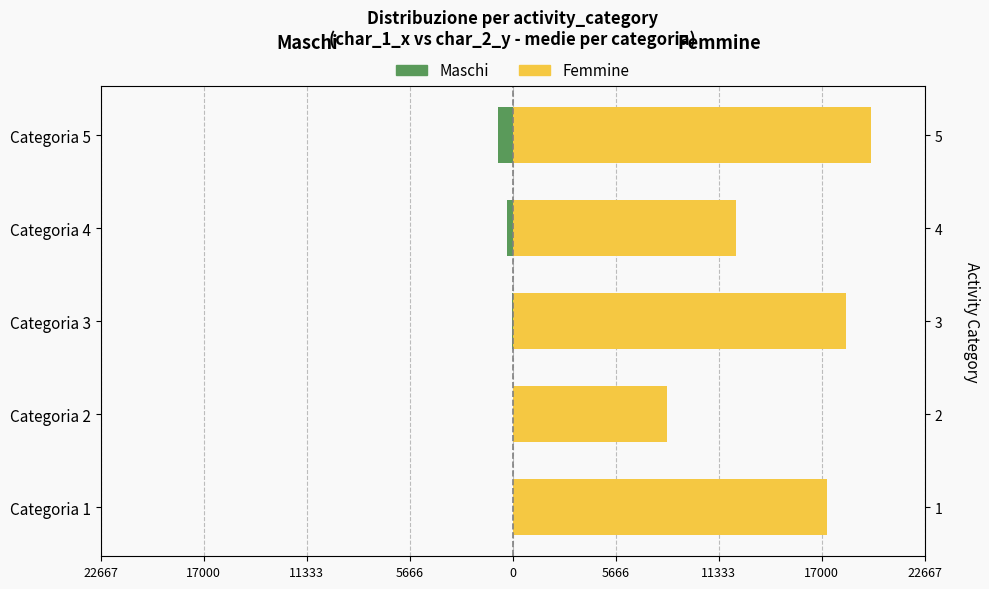

True or false: Maschi has a value of 274 at Categoria 1.

False